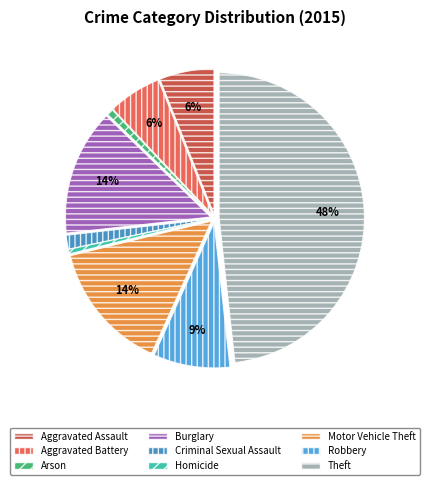

To the nearest percent, what percentage of the pie is Aggravated Battery?

6%